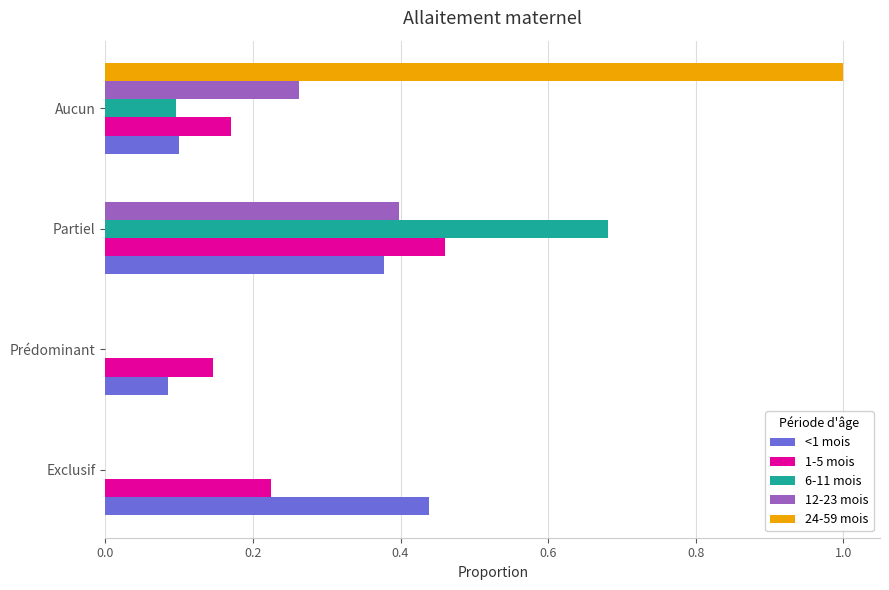

Is the value of 1-5 mois at Exclusif greater than the value of <1 mois at Partiel?

No